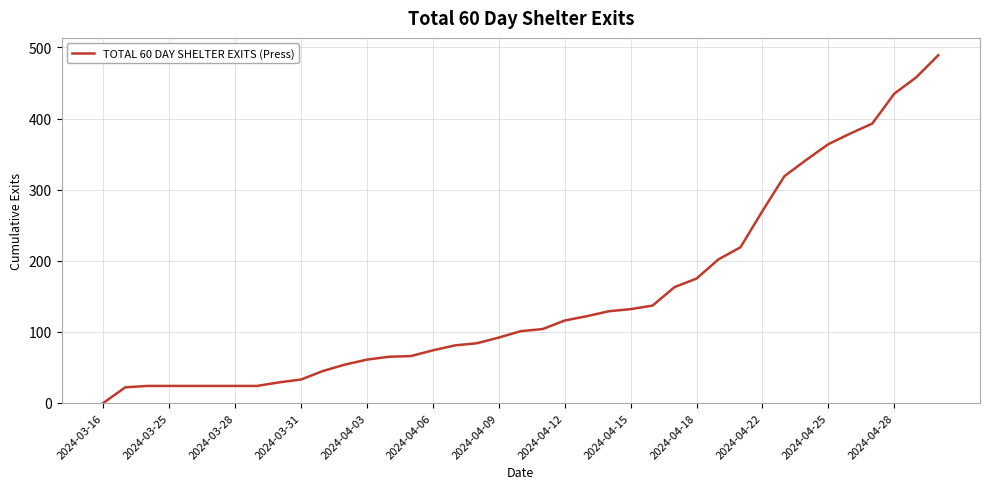

What is the greatest value displayed?

489